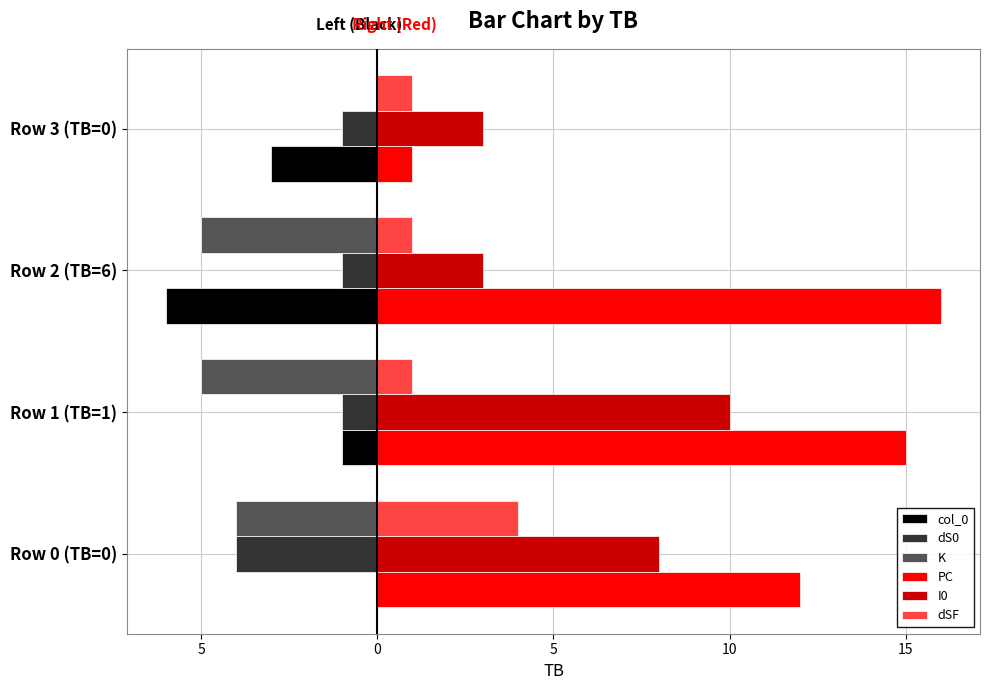

What are all the series names shown in the legend?

col_0, dS0, K, PC, I0, dSF